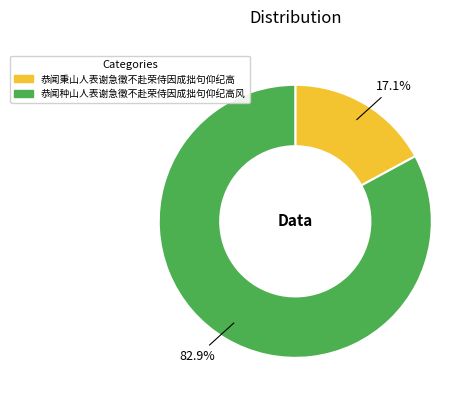

How many segments does this pie chart have?

2